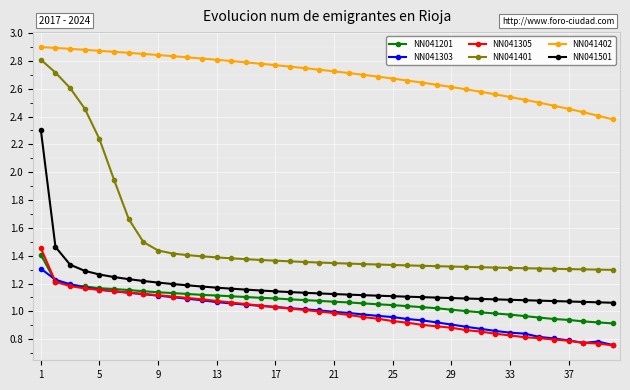

True or false: NN041501 and NN041201 cross at least once.

False